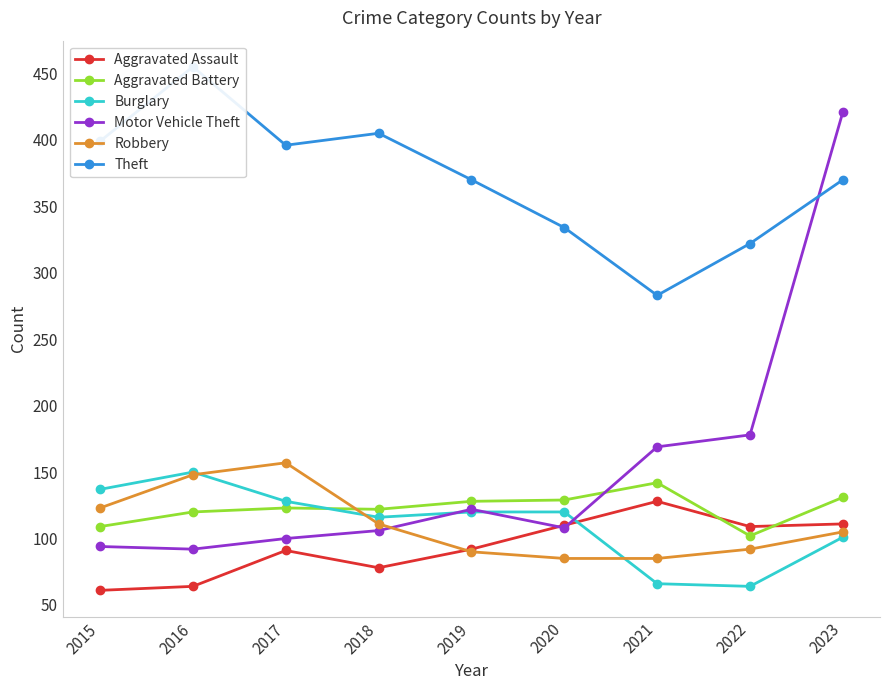

What is the sum of the Motor Vehicle Theft values at 2019 and 2017?

222